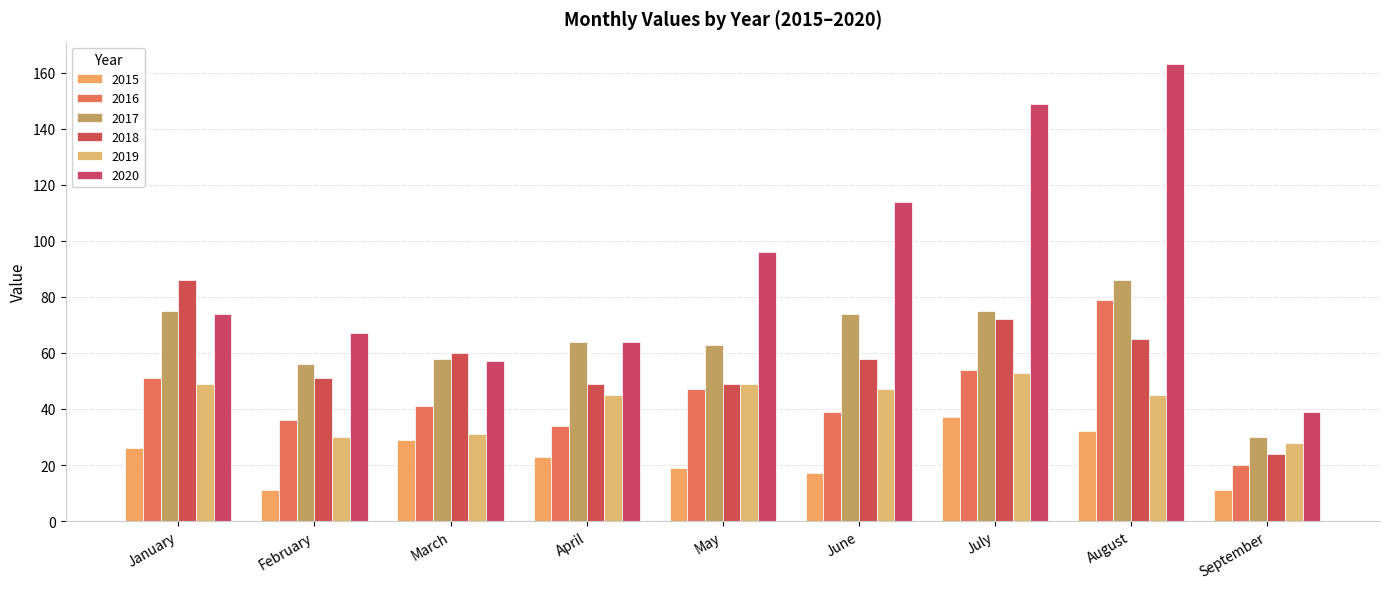

What is the average value of the 2017 series?

65